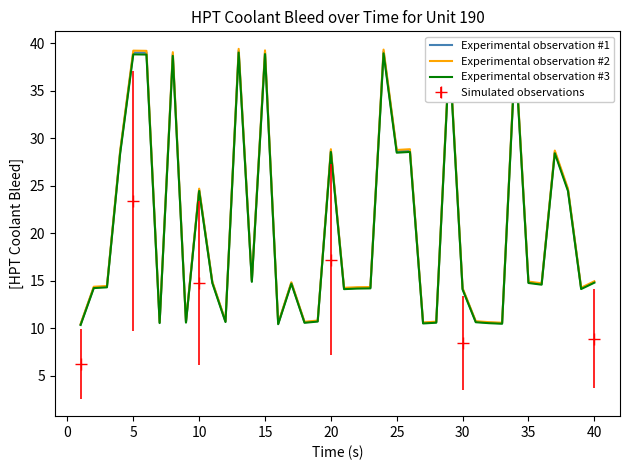

Which series has the largest total across all categories?

Experimental observation #2